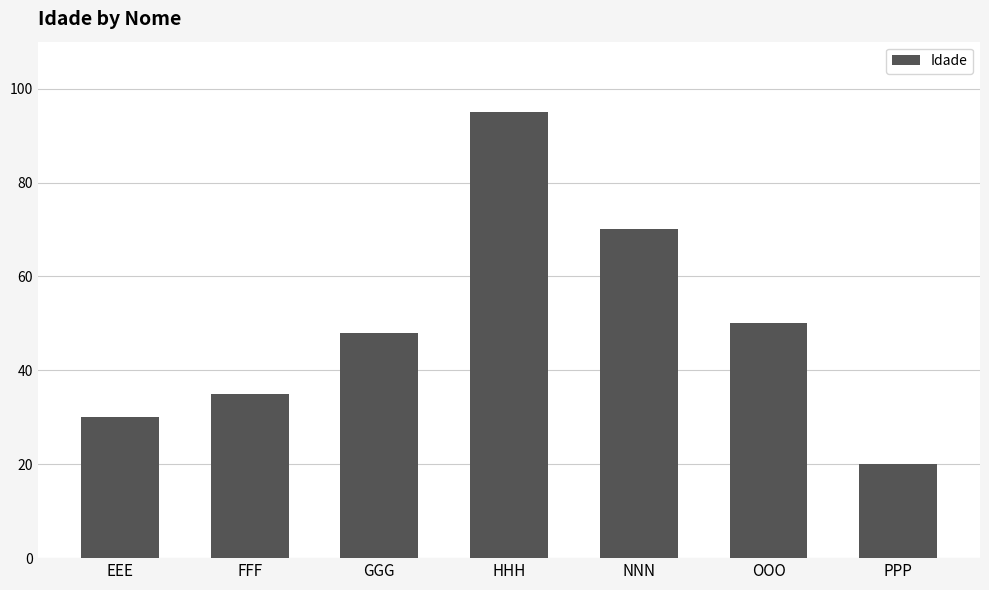

Reading left to right, what are all the values shown in this chart?

EEE=30	FFF=35	GGG=48	HHH=95	NNN=70	OOO=50	PPP=20